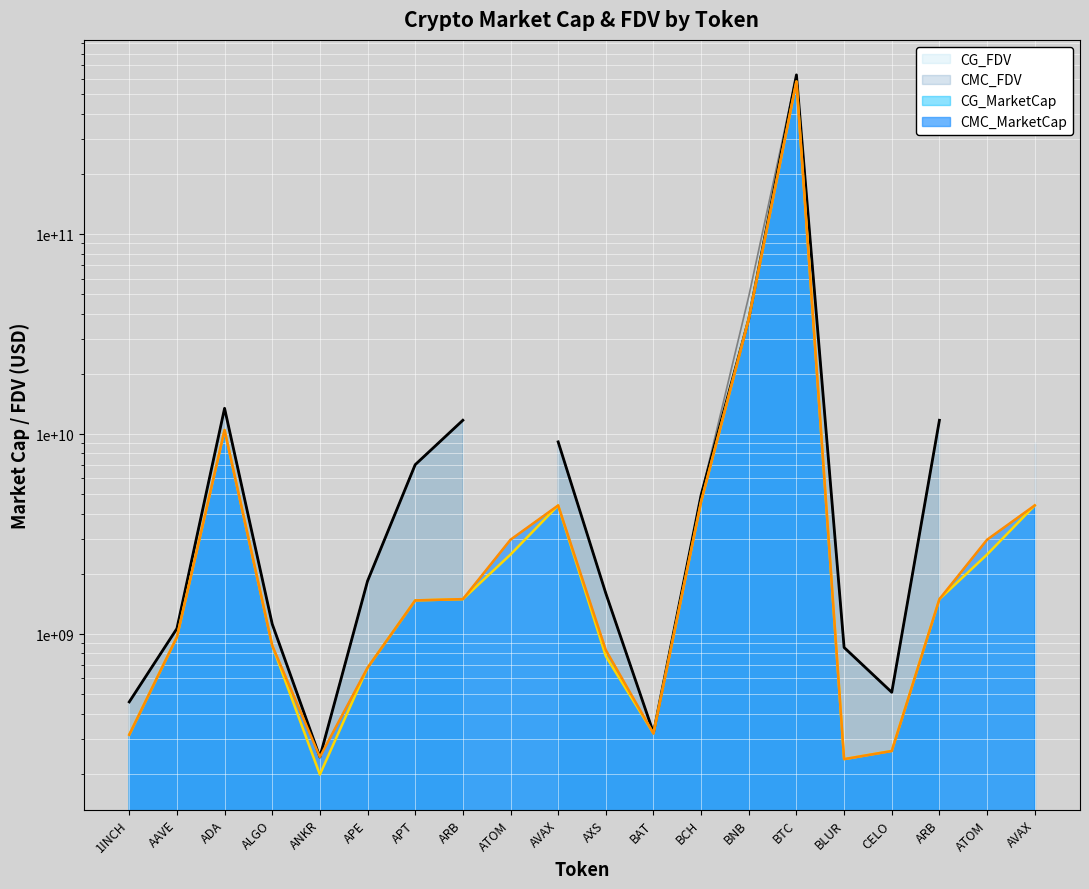

Which has a higher value, BAT or AVAX?

AVAX